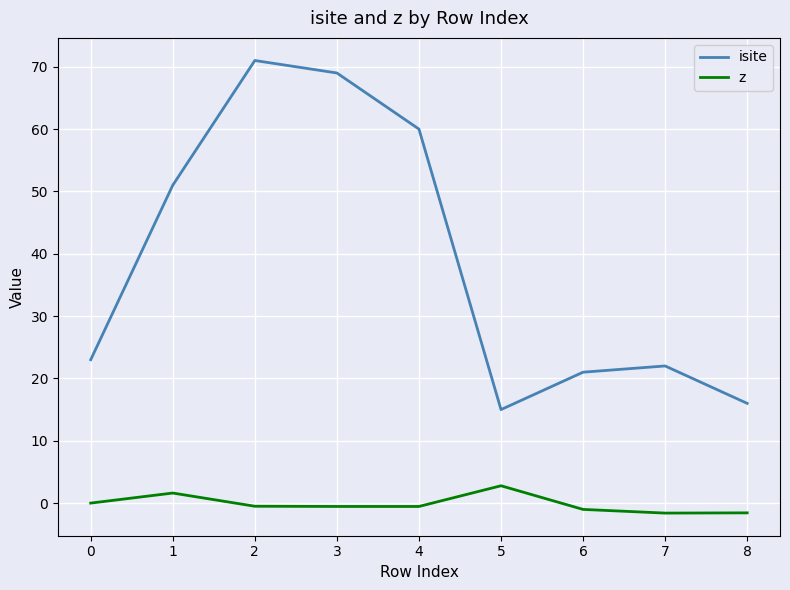

What is the lowest value of the isite series?

15.0